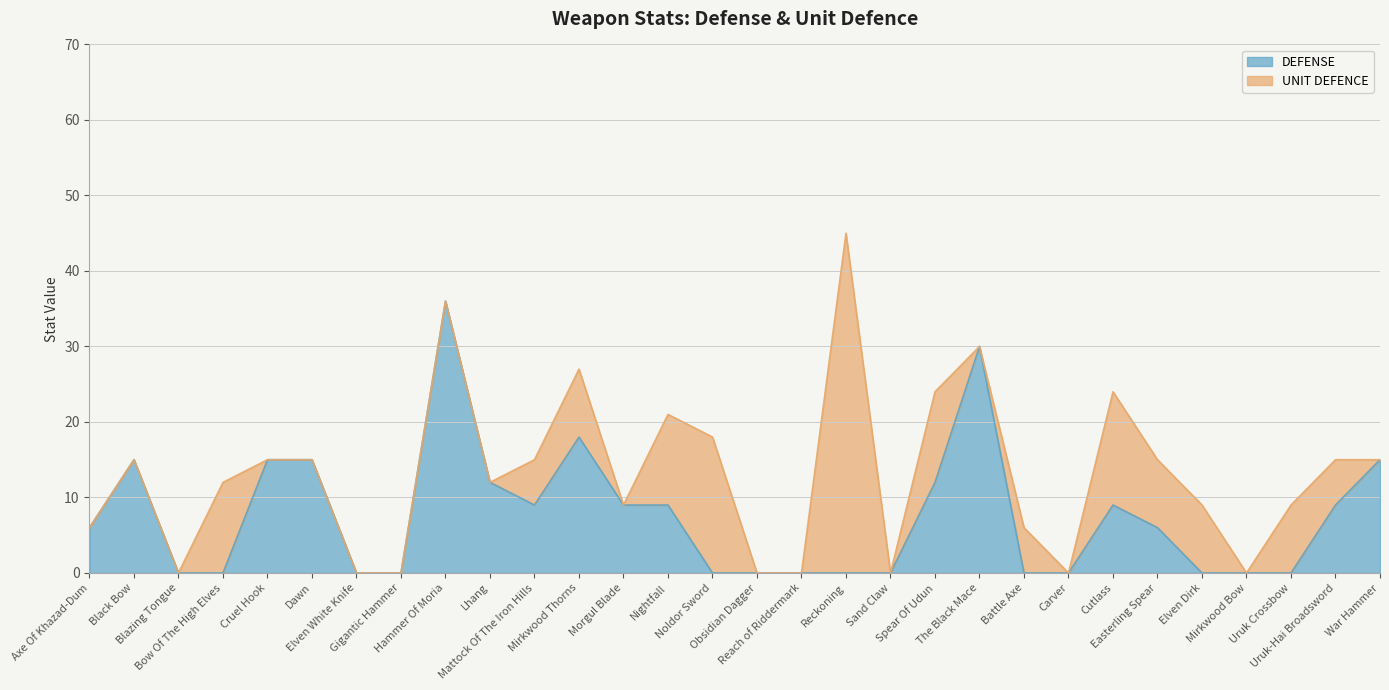

Reading left to right, extract all data points from this chart.

Axe Of Khazad-Dum=6	Black Bow=15	Blazing Tongue=0	Bow Of The High Elves=0	Cruel Hook=15	Dawn=15	Elven White Knife=0	Gigantic Hammer=0	Hammer Of Moria=36	Lhang=12	Mattock Of The Iron Hills=9	Mirkwood Thorns=18	Morgul Blade=9	Nightfall=9	Noldor Sword=0	Obsidian Dagger=0	Reach of Riddermark=0	Reckoning=0	Sand Claw=0	Spear Of Udun=12	The Black Mace=30	Battle Axe=0	Carver=0	Cutlass=9	Easterling Spear=6	Elven Dirk=0	Mirkwood Bow=0	Uruk Crossbow=0	Uruk-Hai Broadsword=9	War Hammer=15